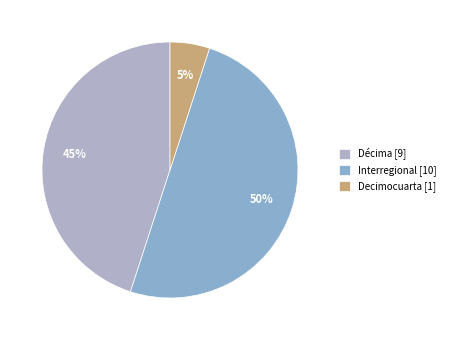

To the nearest percent, what portion does Decimocuarta represent?

5%